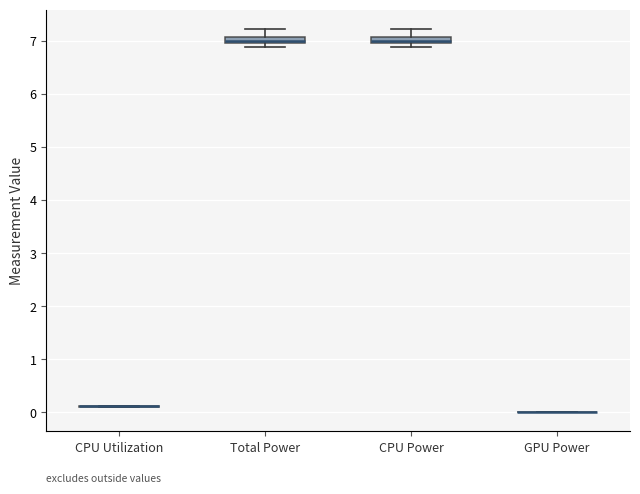

Where is the upper edge of the box for Total Power on the y-axis? The values are not printed on the chart, so give them approximately, as read against the axis.

7.1